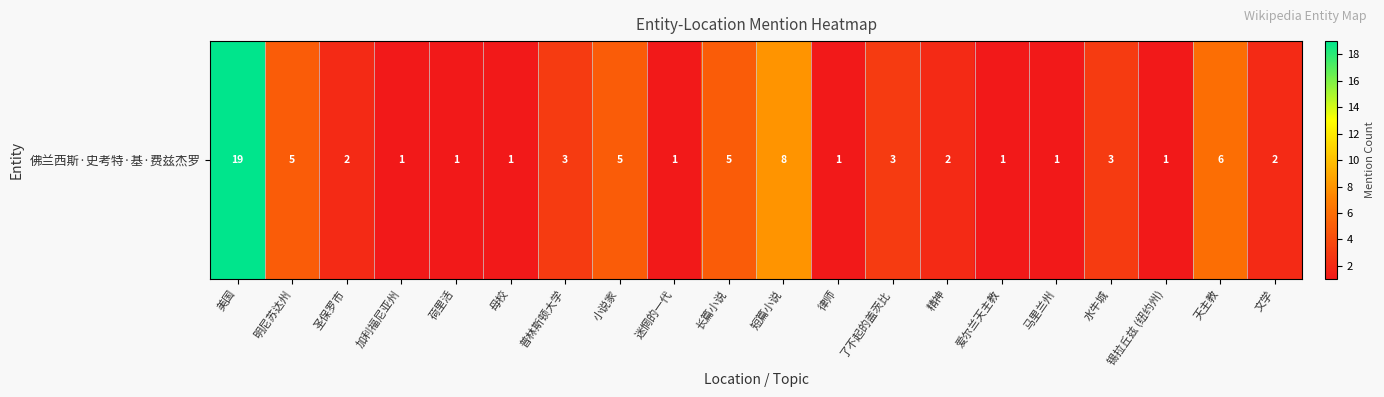

True or false: the data shows 1 at 文学.

False